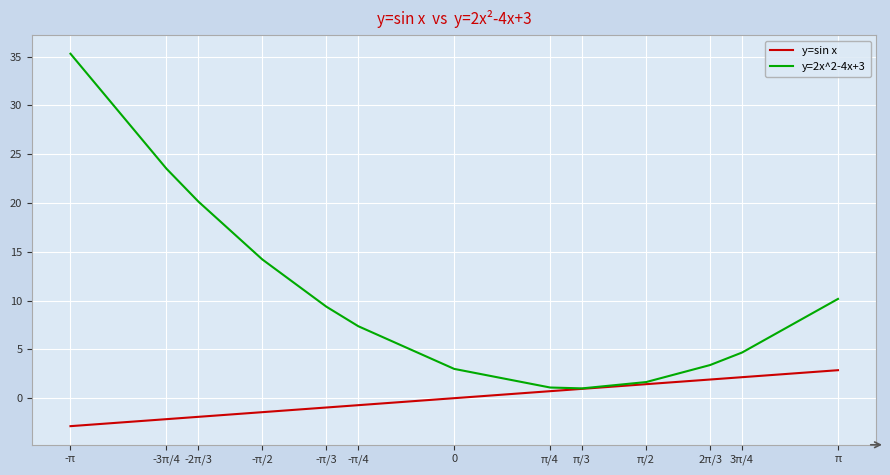

What is the average value of the y=2x^2-4x+3 series?

10.4